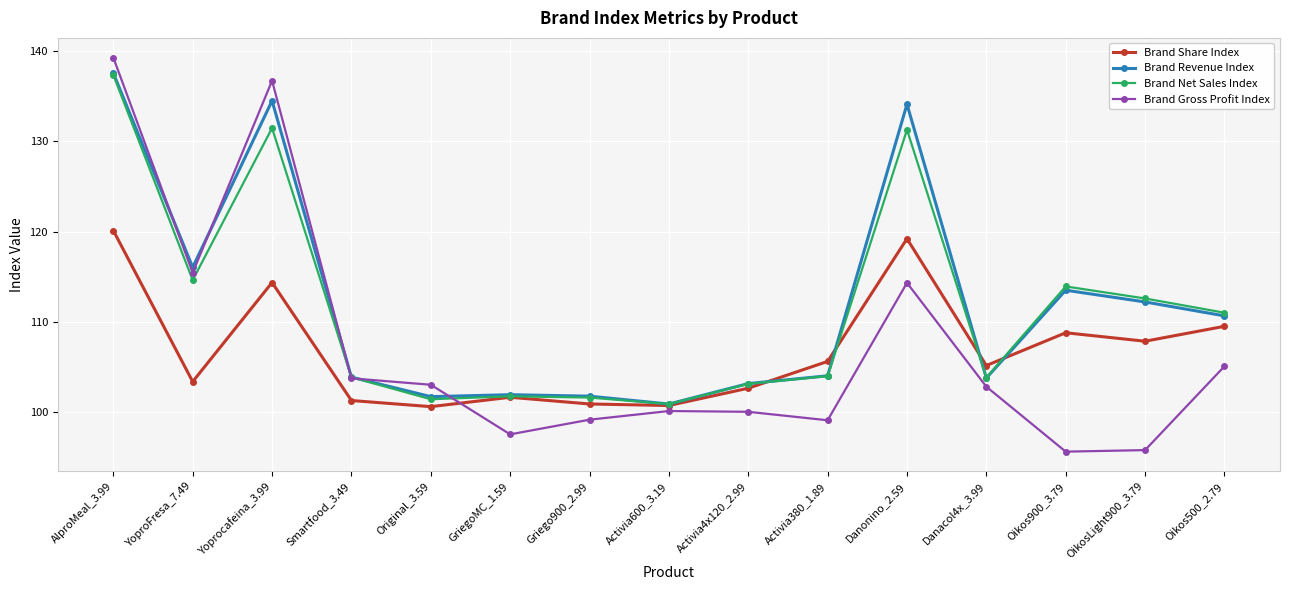

Count the number of data series in this chart.

4